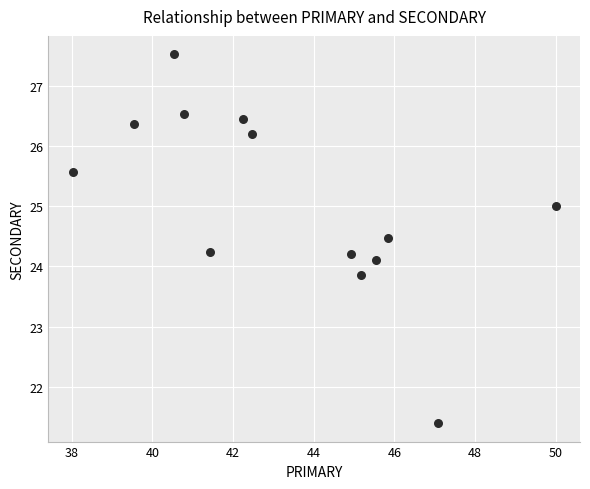

What is the range of X values (max minus min)?

12.0